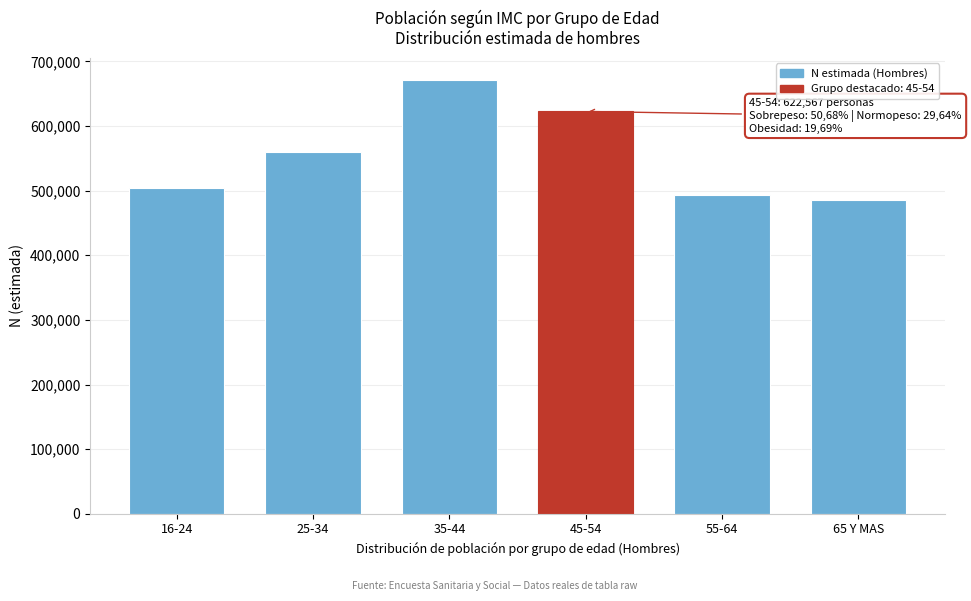

Reading left to right, list all the values displayed in this chart.

504707	560060	671973	622567	493993	484794